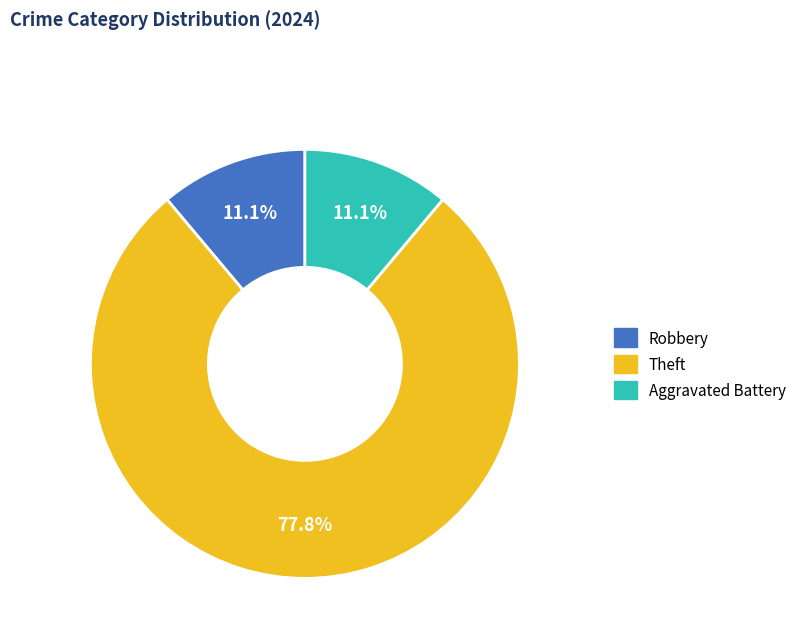

Is there any slice that represents more than half of the pie?

Yes